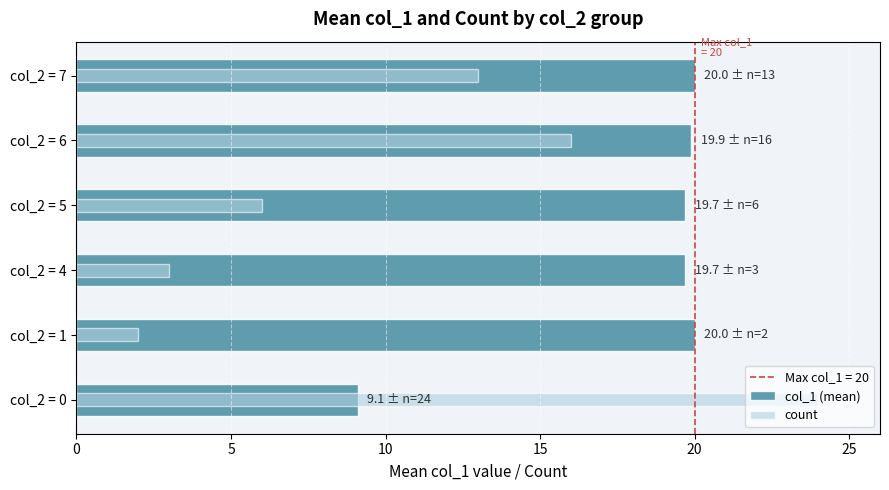

Rank the series by their average value, from lowest to highest.

count, col_1 (mean)